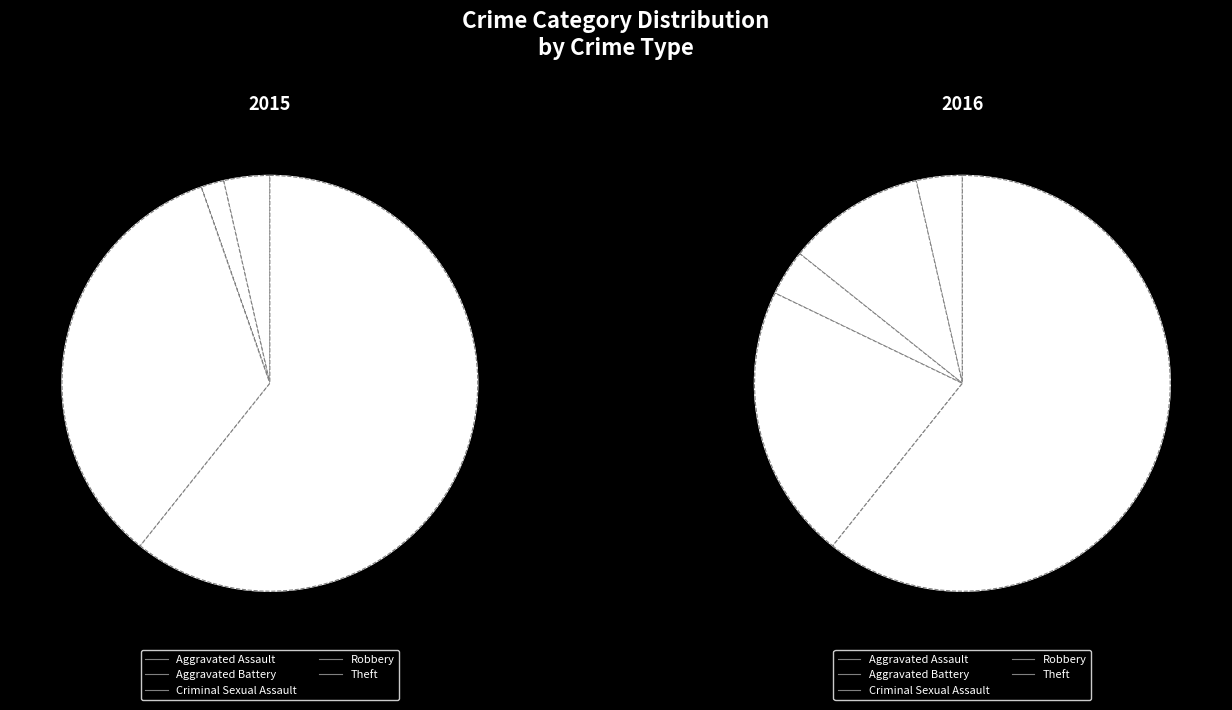

Combined, do Aggravated Battery and Criminal Sexual Assault account for over 50%?

No